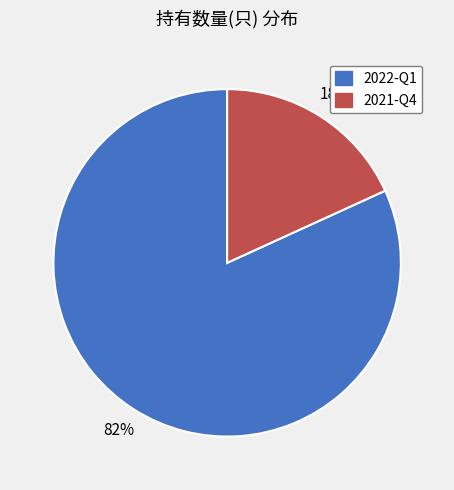

Does 2022-Q1 account for over 50% of the chart?

Yes